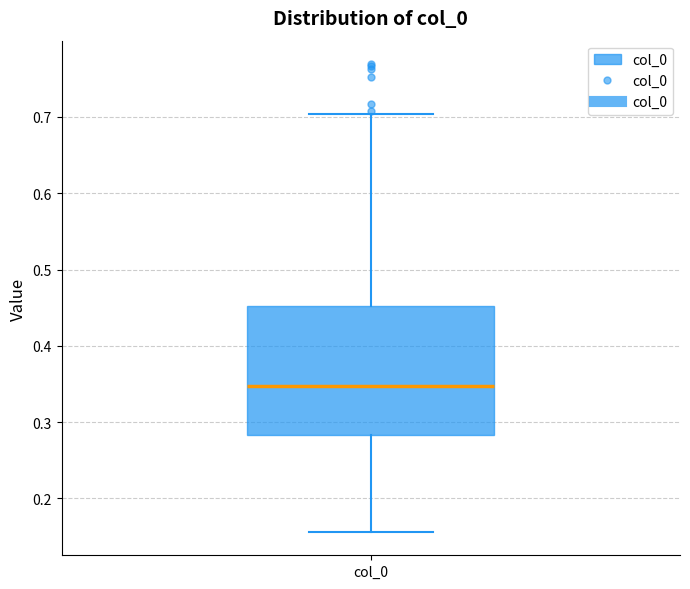

Transcribe this box plot: give where the median line is, the range the box spans, and where the two whiskers end, as read against the y-axis. The values are not printed on the chart, so give them approximately, as read against the axis.

median 0.35, box 0.28 to 0.45, whiskers 0.16 to 0.70